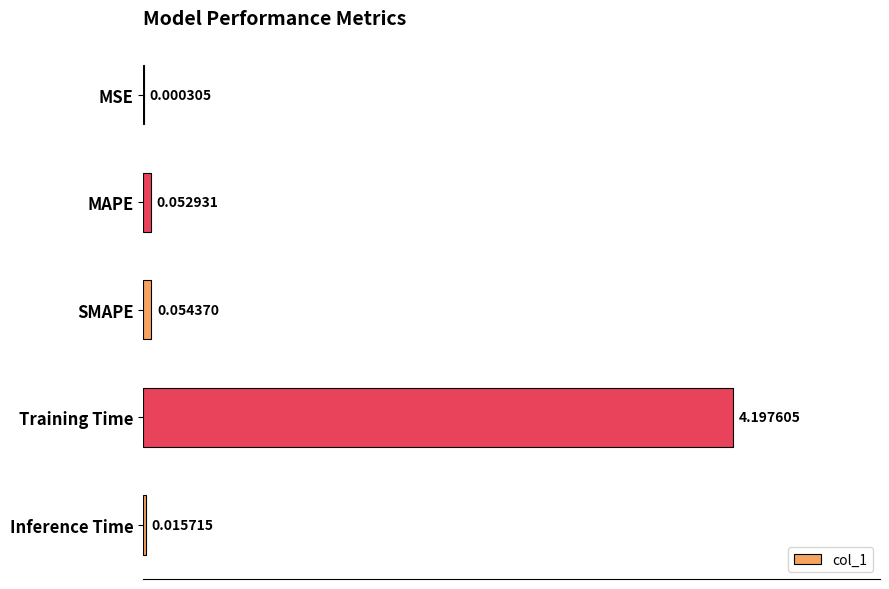

At which label is the value closest to 2?

SMAPE